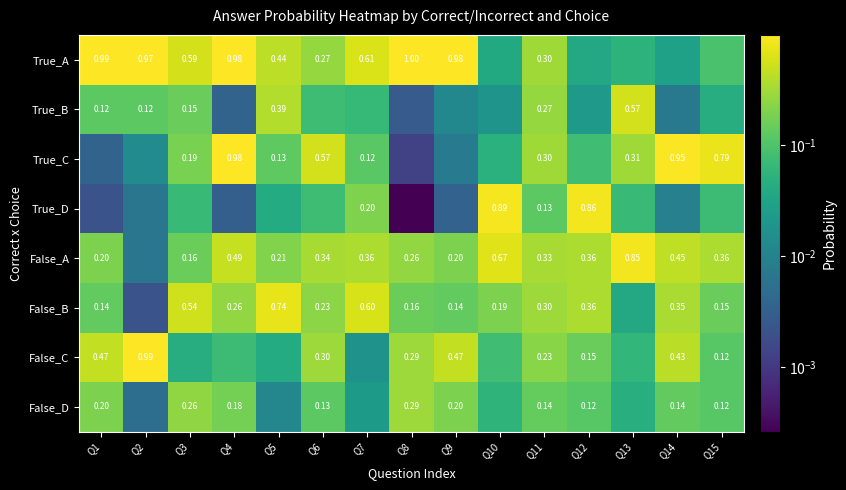

Is the value of False_B at Q10 greater than the value of True_B at Q2?

Yes